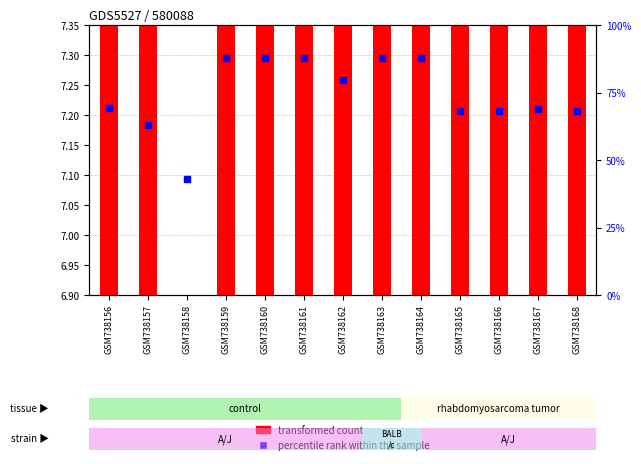

What are all the series names shown in the legend?

transformed count, percentile rank within the sample